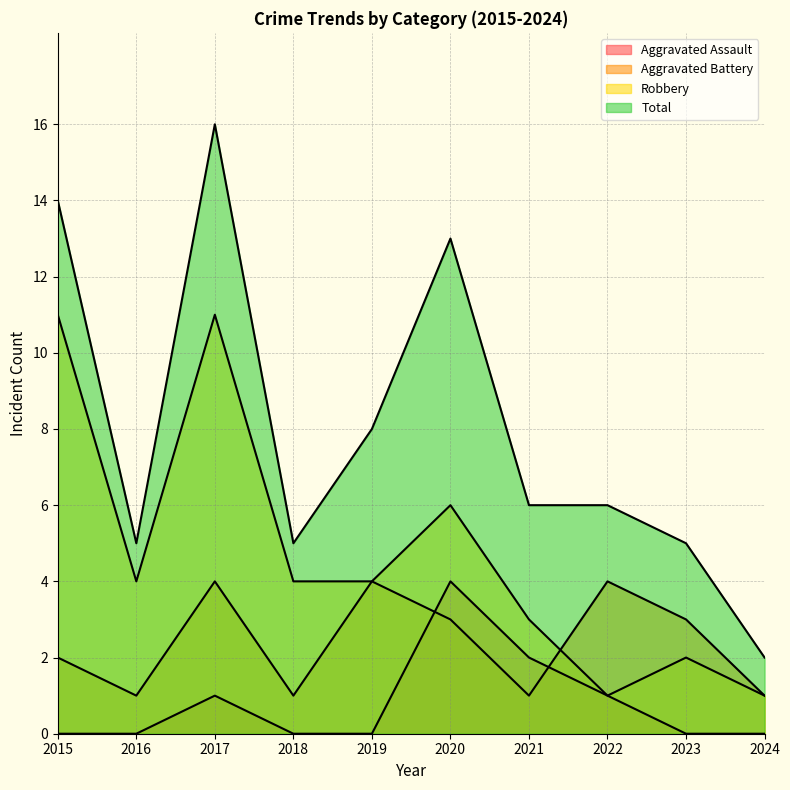

Rank the series at 2017 from highest to lowest value.

Total, Robbery, Aggravated Battery, Aggravated Assault